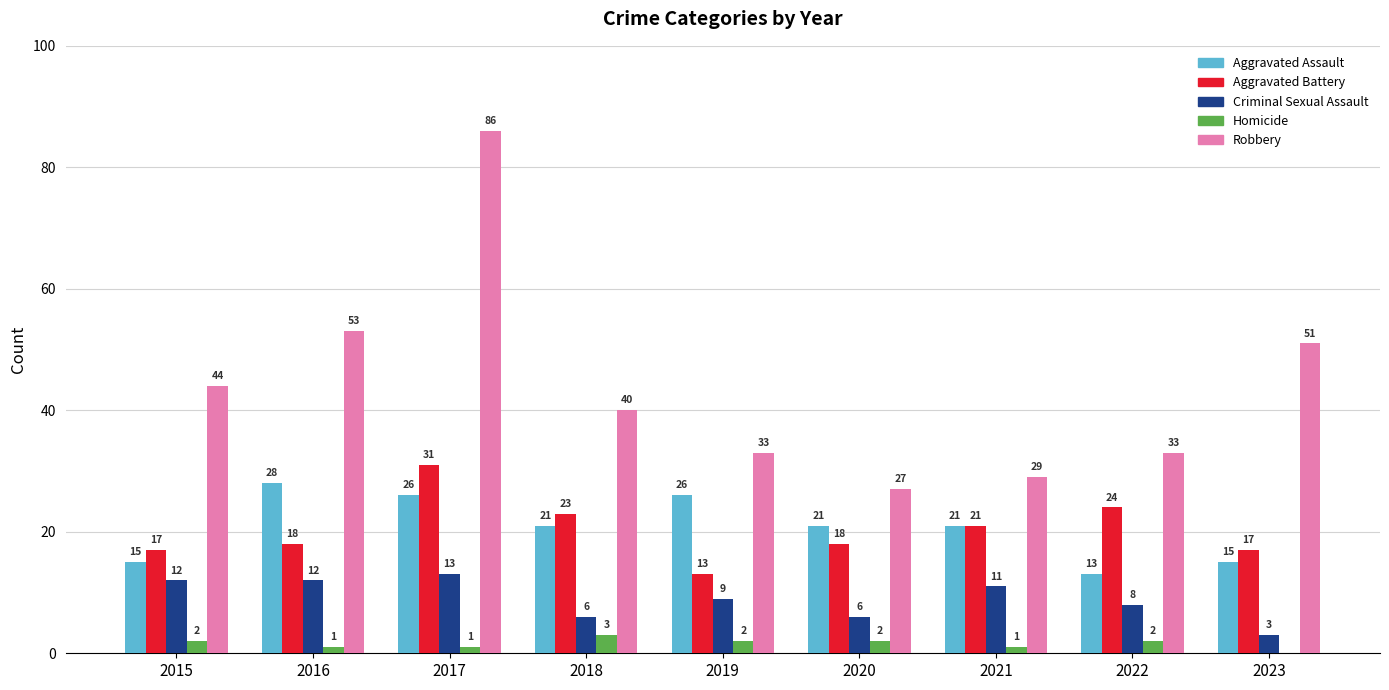

What is the sum of the Aggravated Assault values at 2016 and 2023?

43